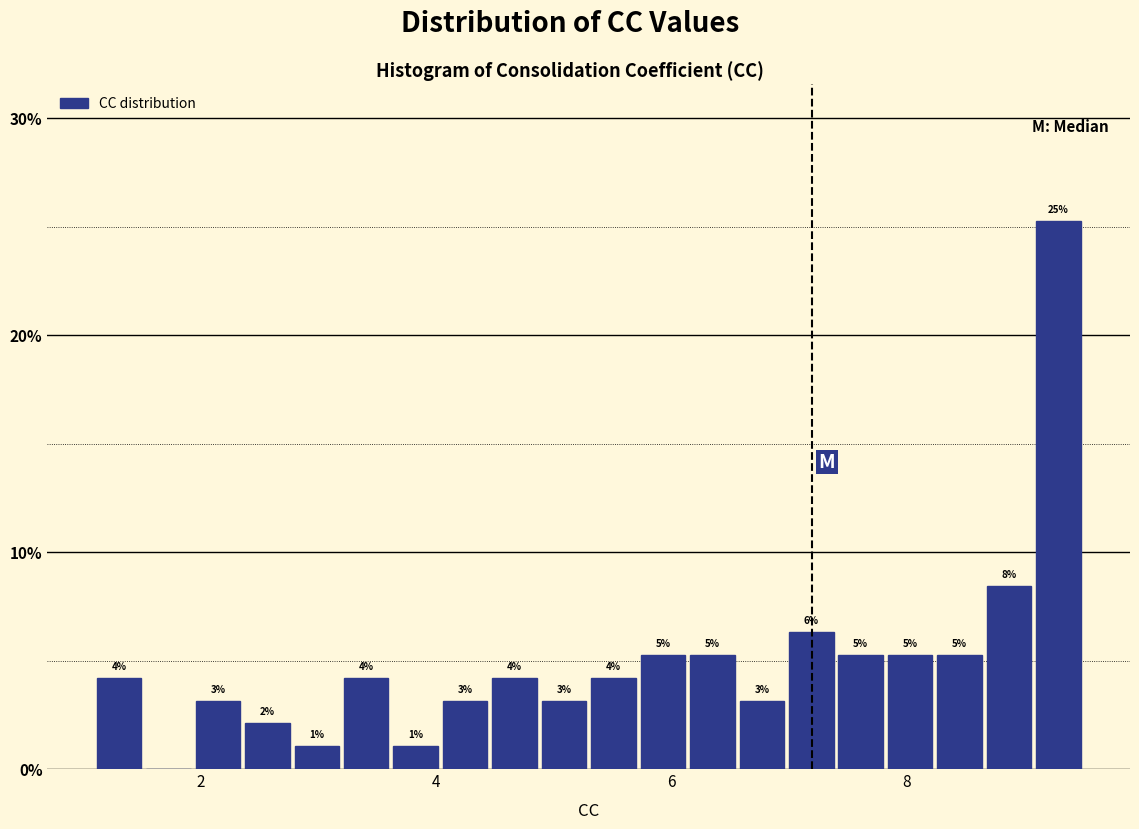

Read against the x-axis, roughly where is the centre of the tallest bar?

9.2